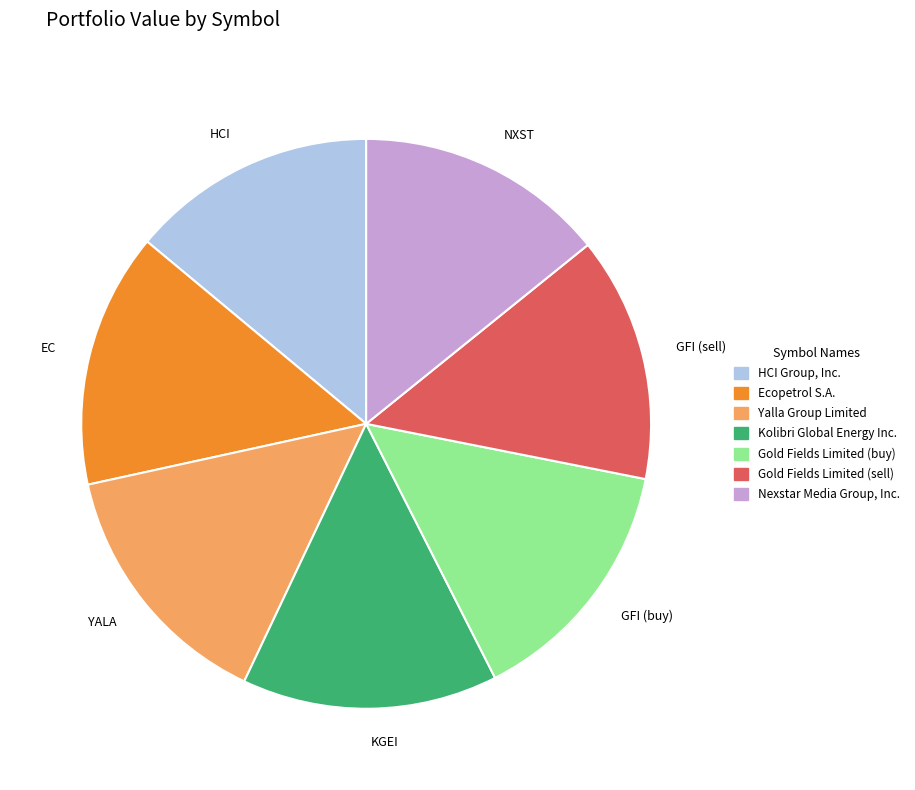

Count the number of slices in the pie.

7